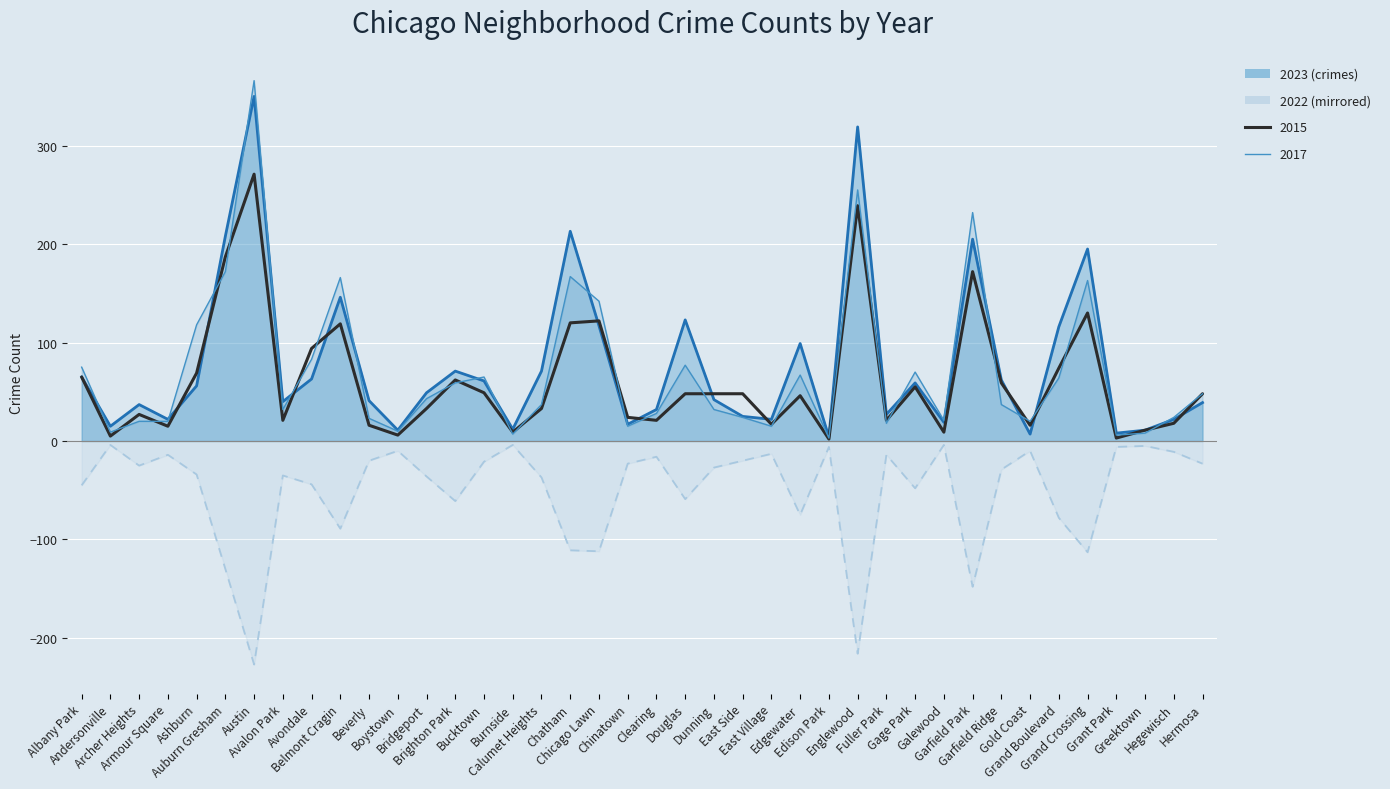

What is the approximate value at Grand Boulevard, to the nearest 10?

-80